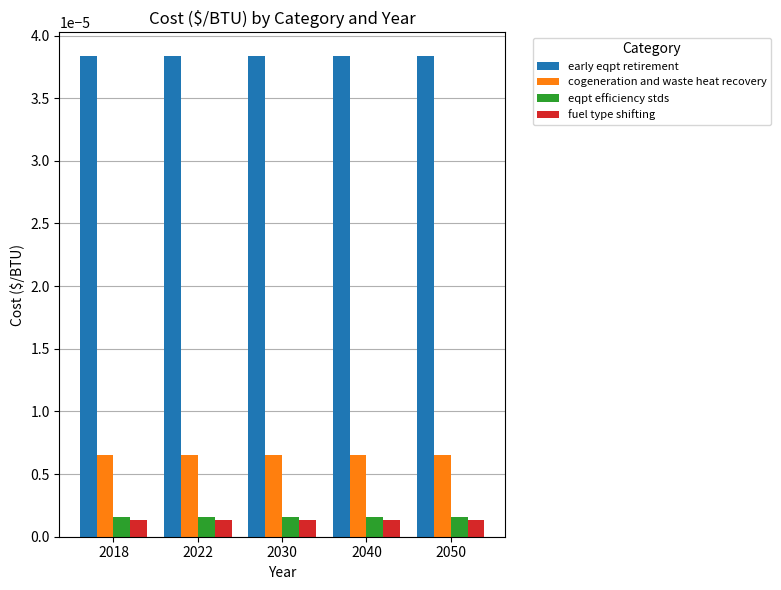

Is the value of fuel type shifting at 2030 greater than the value of cogeneration and waste heat recovery at 2030?

No